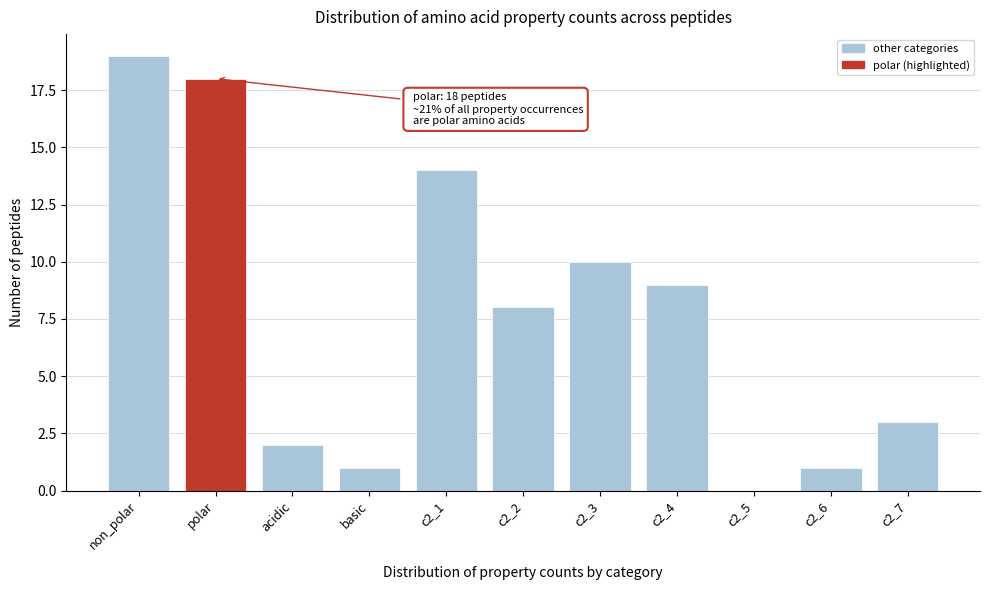

Reading left to right, what are all the values shown in this chart?

non_polar=19	polar=18	acidic=2	basic=1	c2_1=14	c2_2=8	c2_3=10	c2_4=9	c2_5=0	c2_6=1	c2_7=3